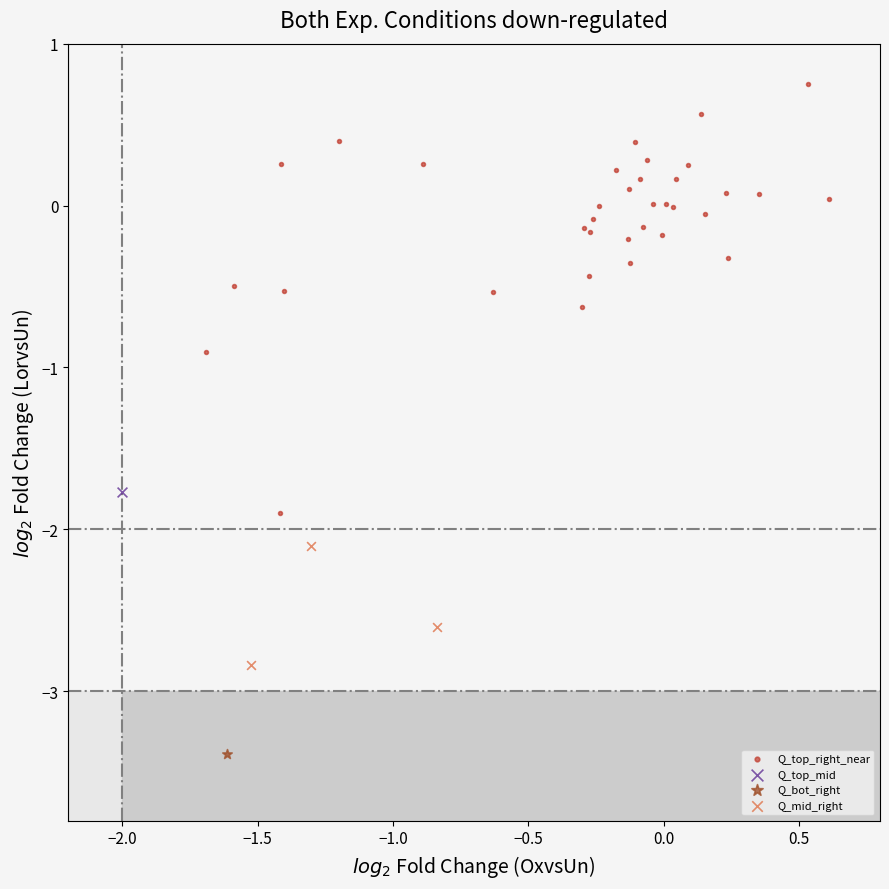

Which series reaches the minimum Y coordinate?

Q_bot_right